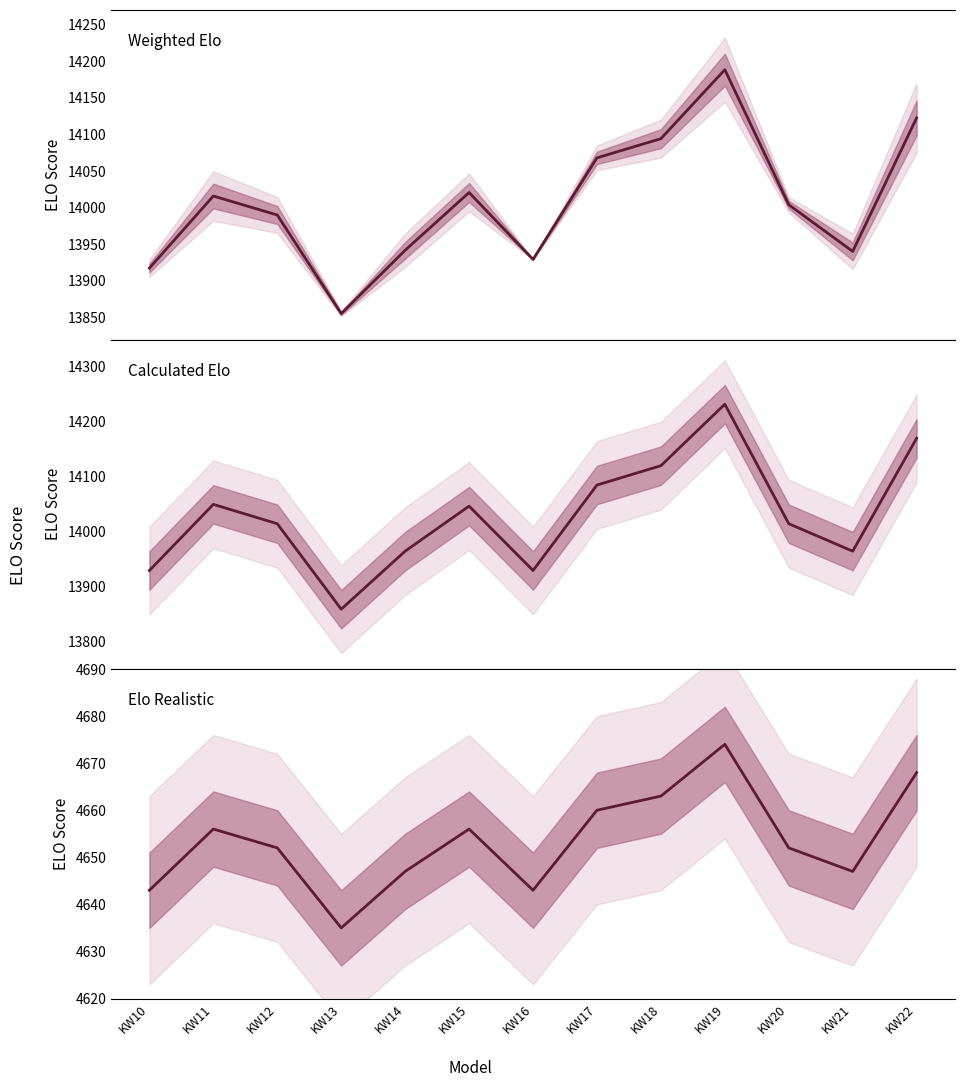

At which category is the sum across all series the highest?

KW19